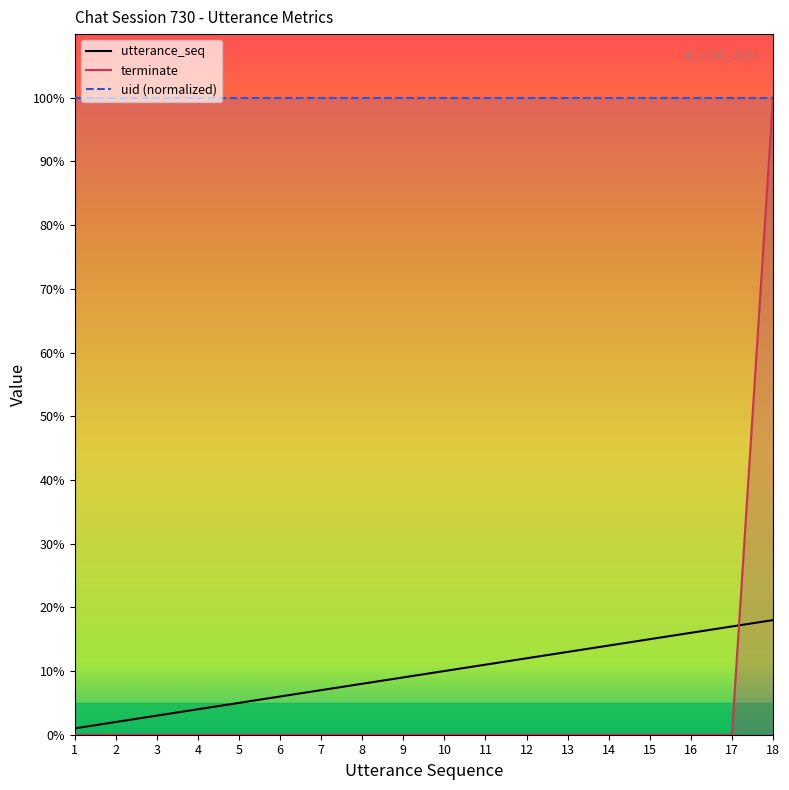

The utterance_seq series shows 23 at 17. True or false?

False